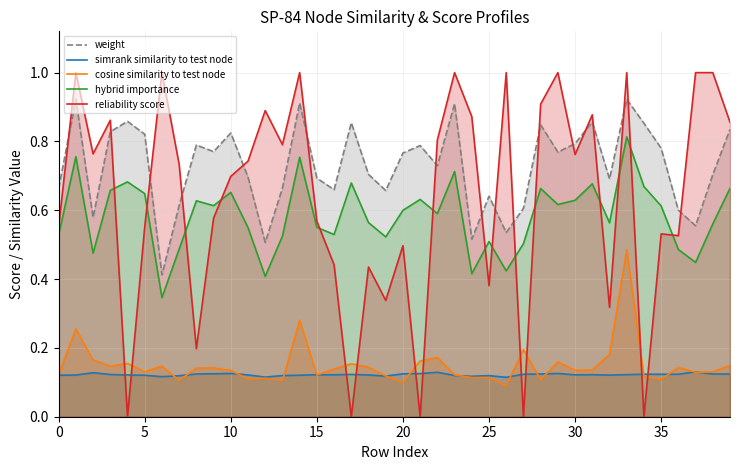

At which category is the sum across all series the highest?

33